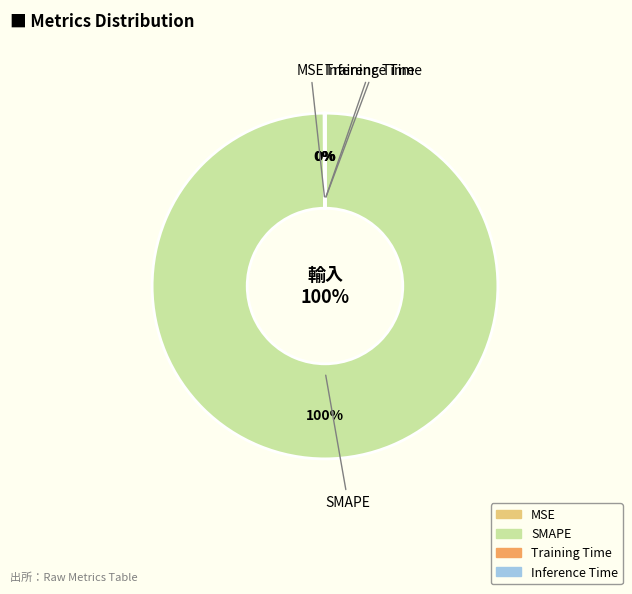

Does SMAPE represent more than half of the total?

Yes